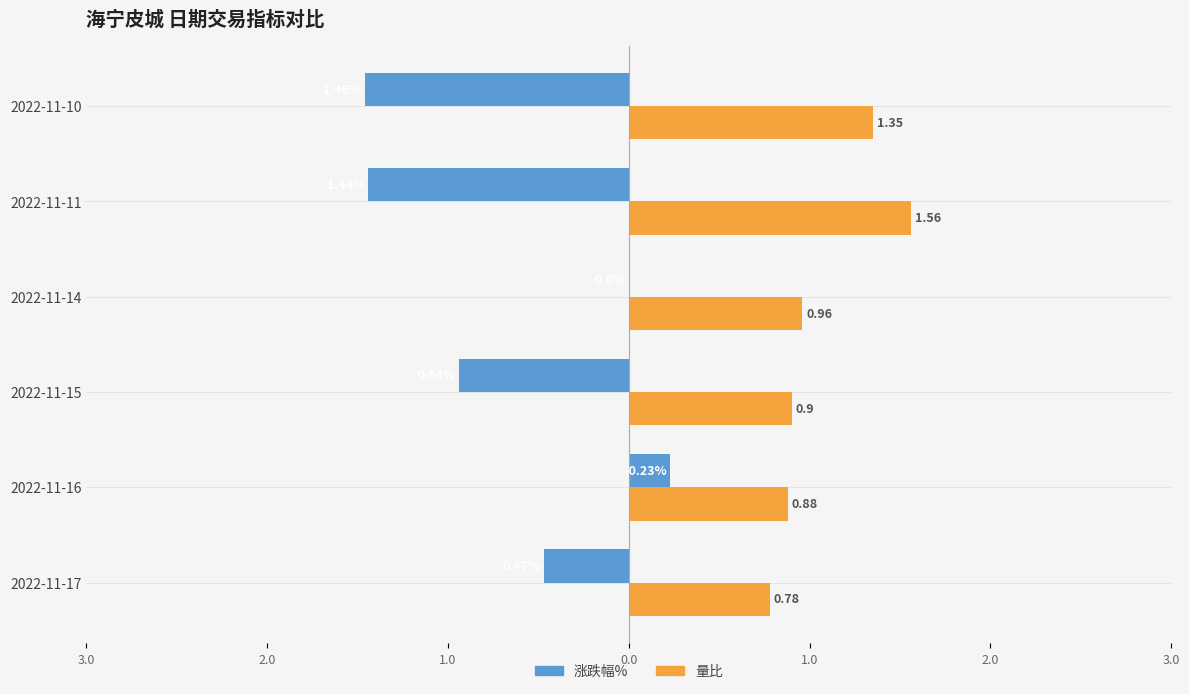

What are all the series names shown in the legend?

涨跌幅%, 量比